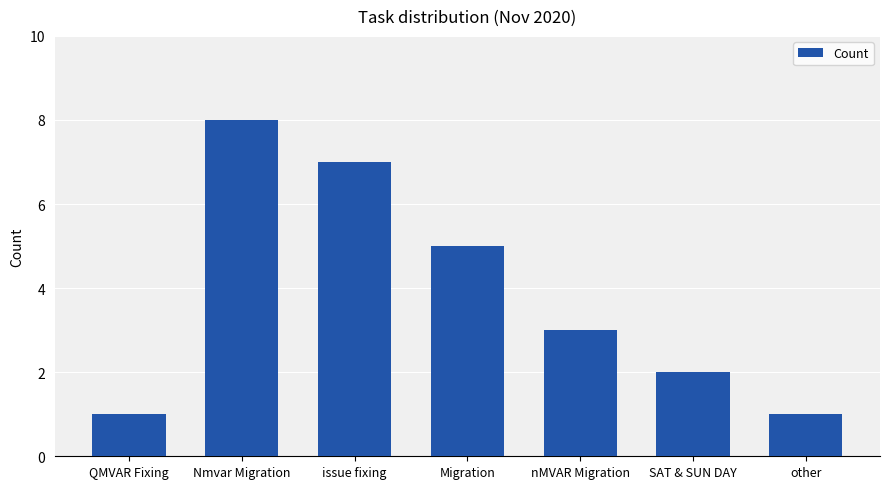

Reading left to right, what are all the values shown in this chart?

1	8	7	5	3	2	1